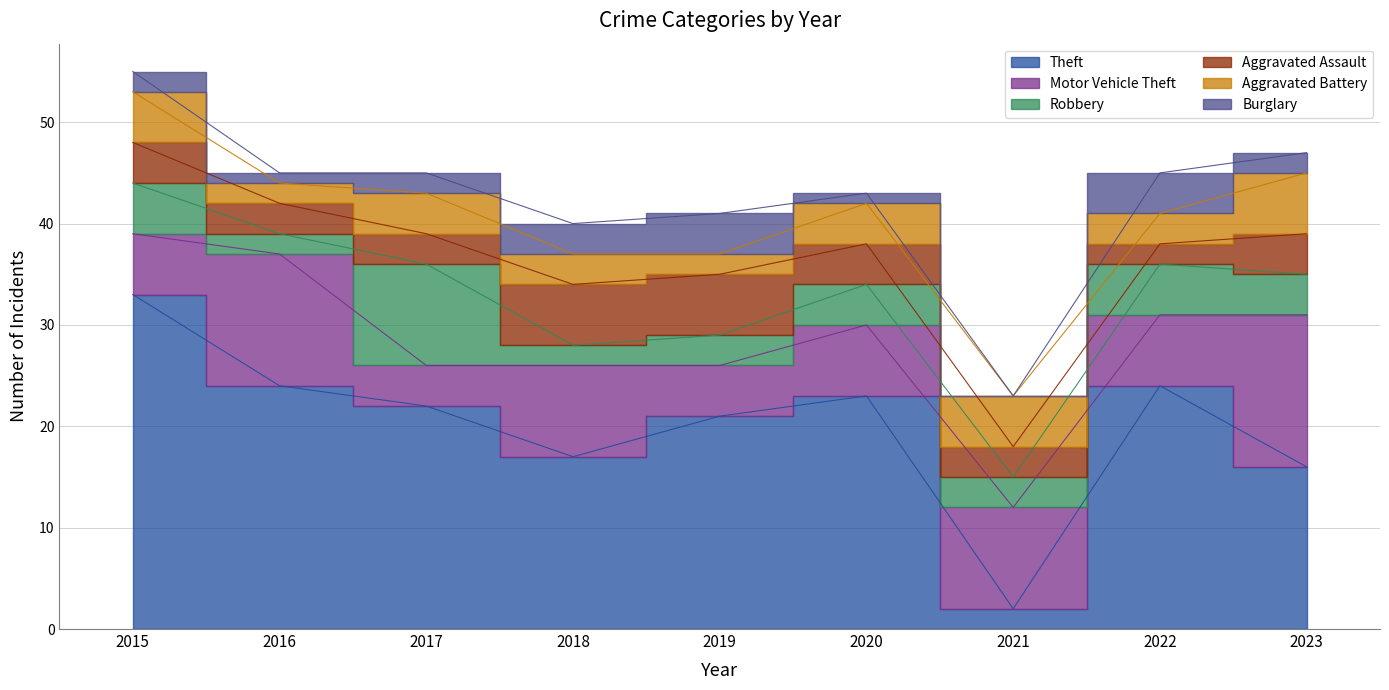

What are all the series names shown in the legend?

Theft, Motor Vehicle Theft, Robbery, Aggravated Assault, Aggravated Battery, Burglary